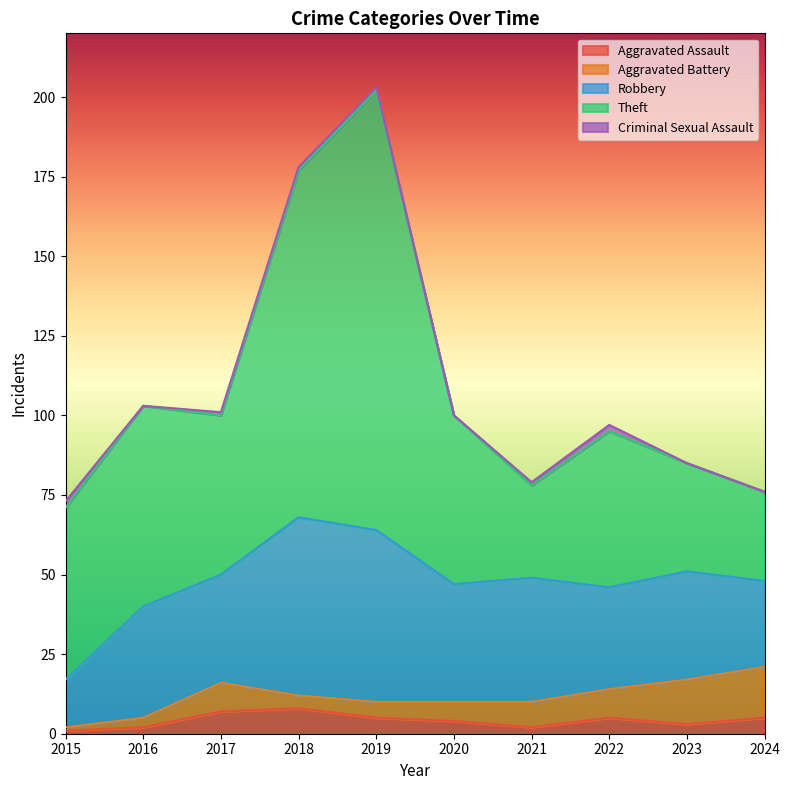

Which label corresponds to the smallest value in the chart?

2016